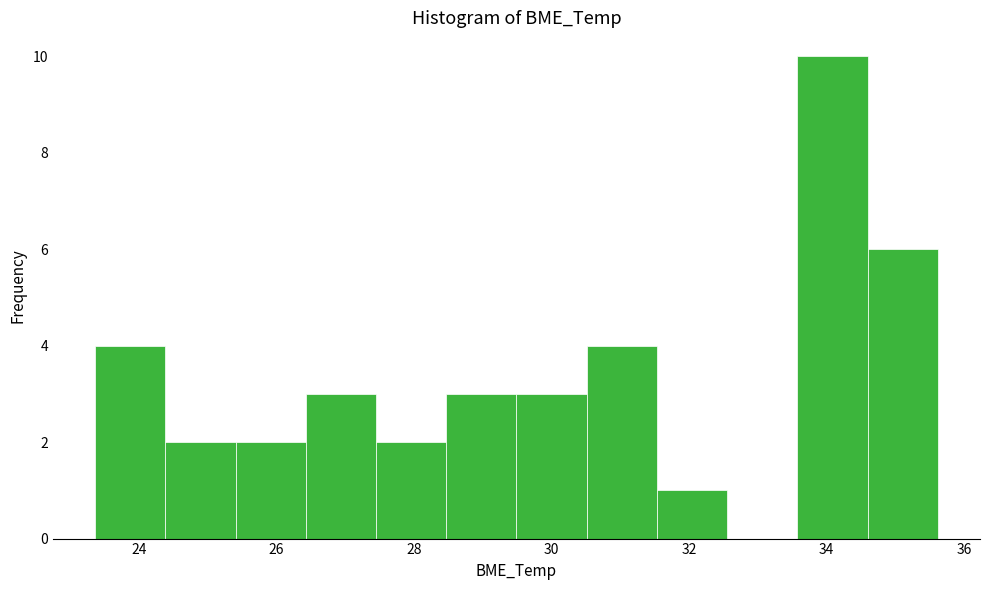

Reading left to right, transcribe this chart: for each bar, give the range it covers on the x-axis and its height. Neither the bar edges nor the heights are printed on the chart, so give them approximately, as read against the axes.

23.4 to 24.4: 4
24.4 to 25.4: 2
25.4 to 26.4: 2
26.4 to 27.4: 3
27.4 to 28.4: 2
28.4 to 29.4: 3
29.4 to 30.6: 3
30.6 to 31.6: 4
31.6 to 32.6: 1
32.6 to 33.6: 0
33.6 to 34.6: 10
34.6 to 35.6: 6